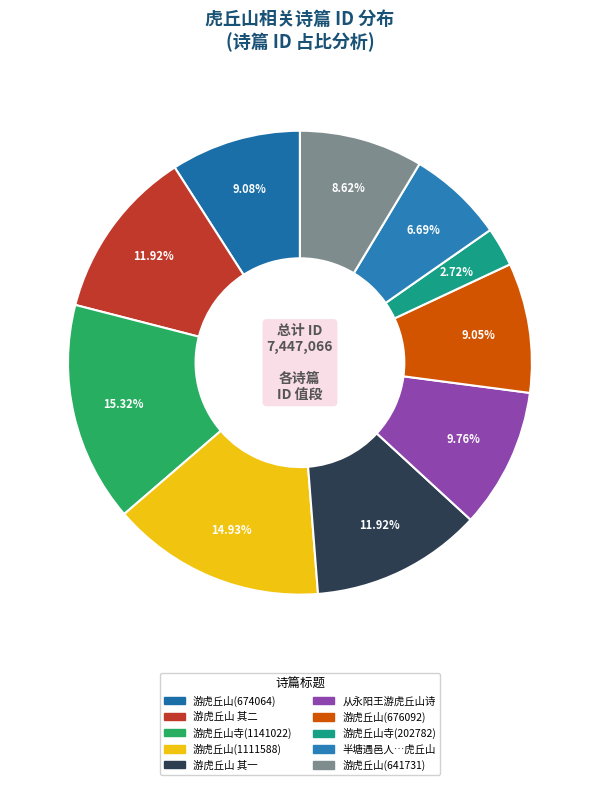

Between 游虎丘山(674064) and 游虎丘山 其一, which is larger?

游虎丘山 其一